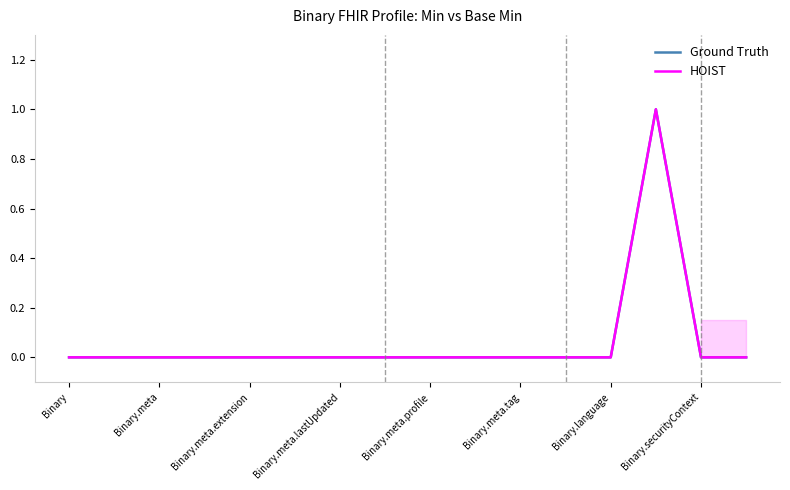

Reading right to left, list all the values displayed in this chart.

Ground Truth: 0	0	1	0	0	0	0	0	0	0	0	0	0	0	0	0
HOIST: 0	0	1	0	0	0	0	0	0	0	0	0	0	0	0	0